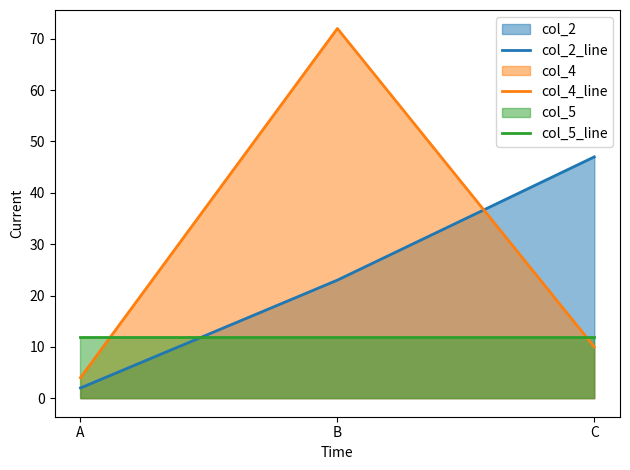

Does the chart display data point markers on the line(s)?

No